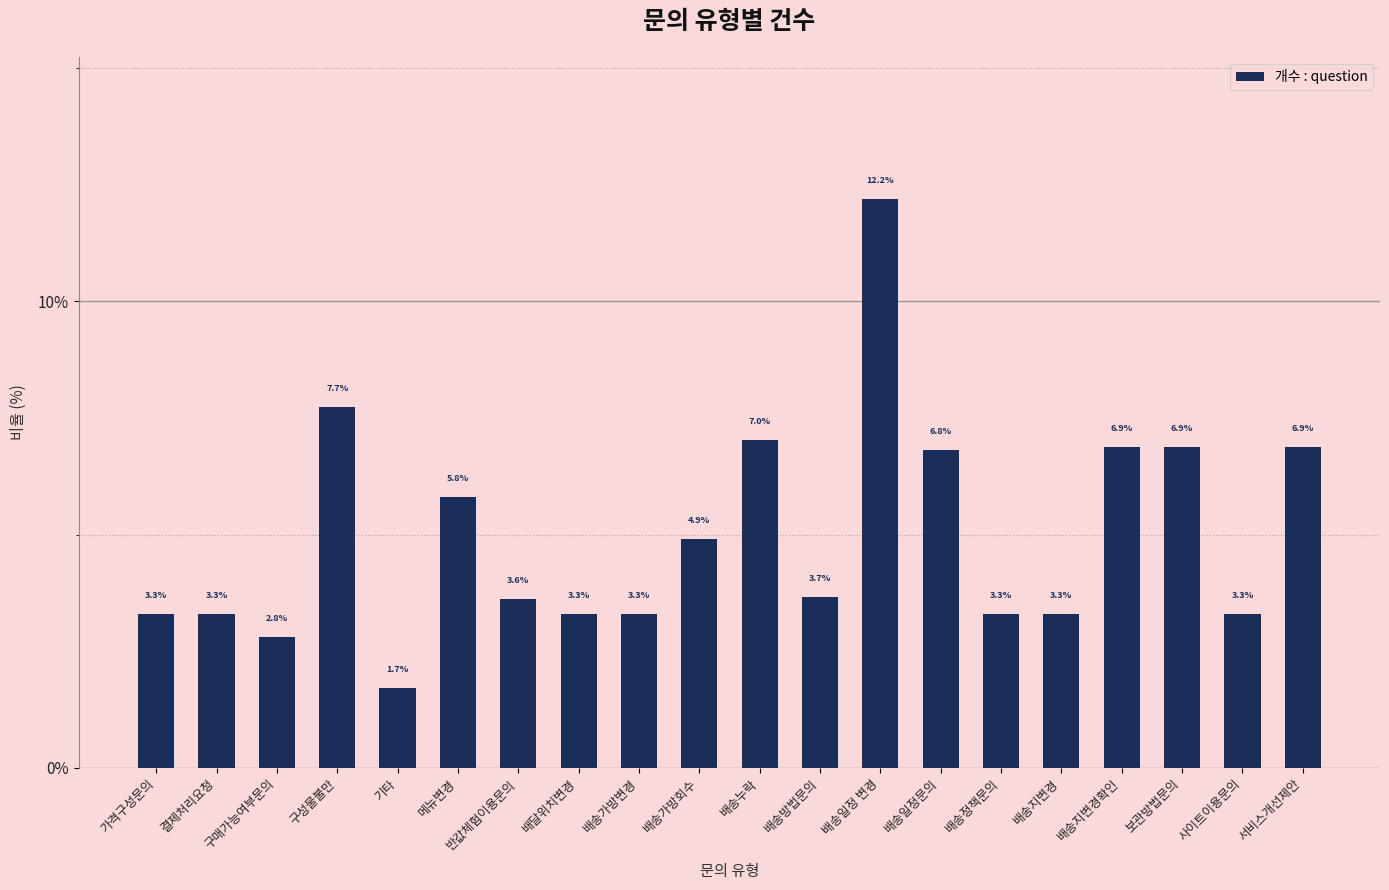

Count the number of data series in this chart.

1